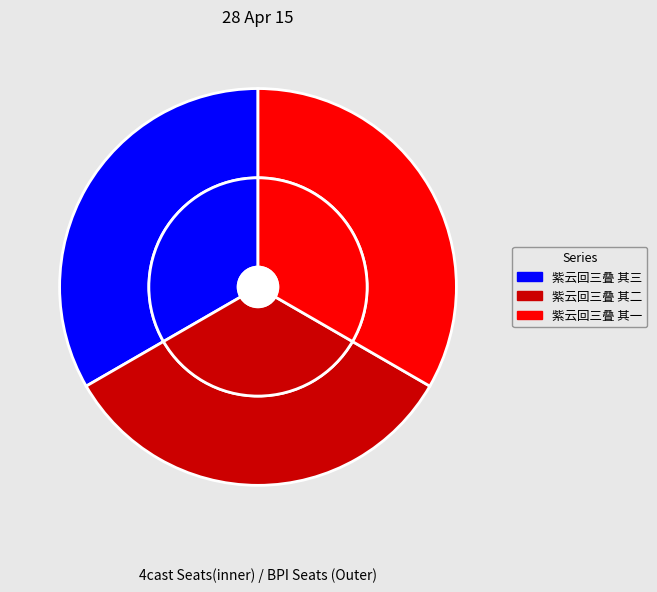

Do 紫云回三叠 其二 and 紫云回三叠 其三 together represent more than half of the pie?

Yes